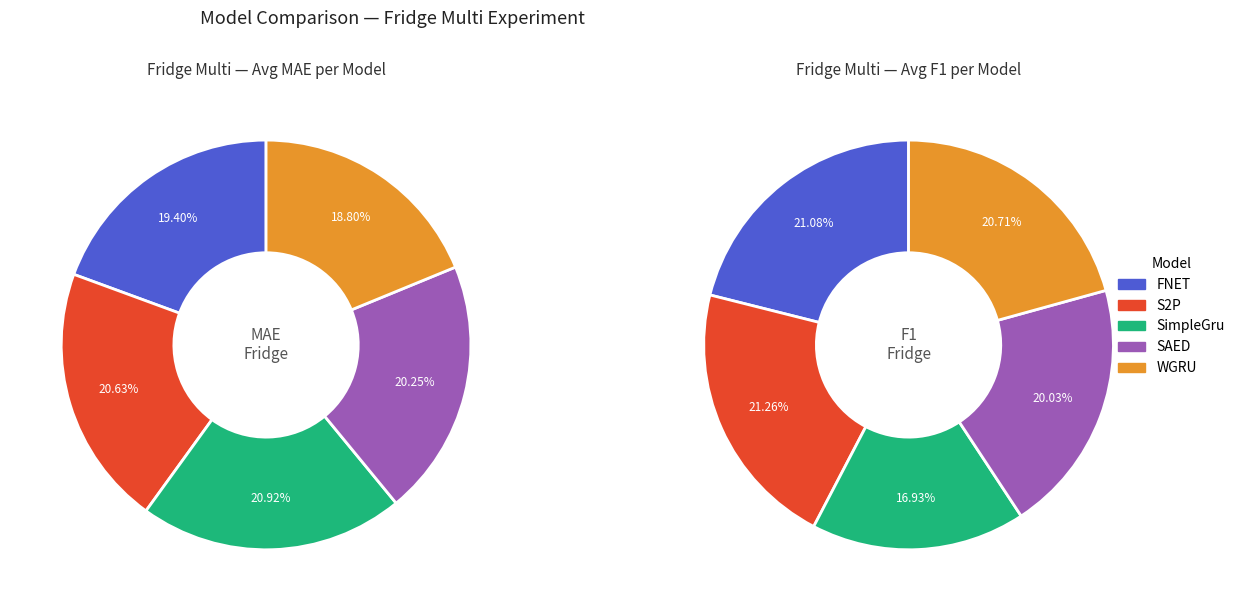

Combined, do S2P and FNET account for over 50%?

No